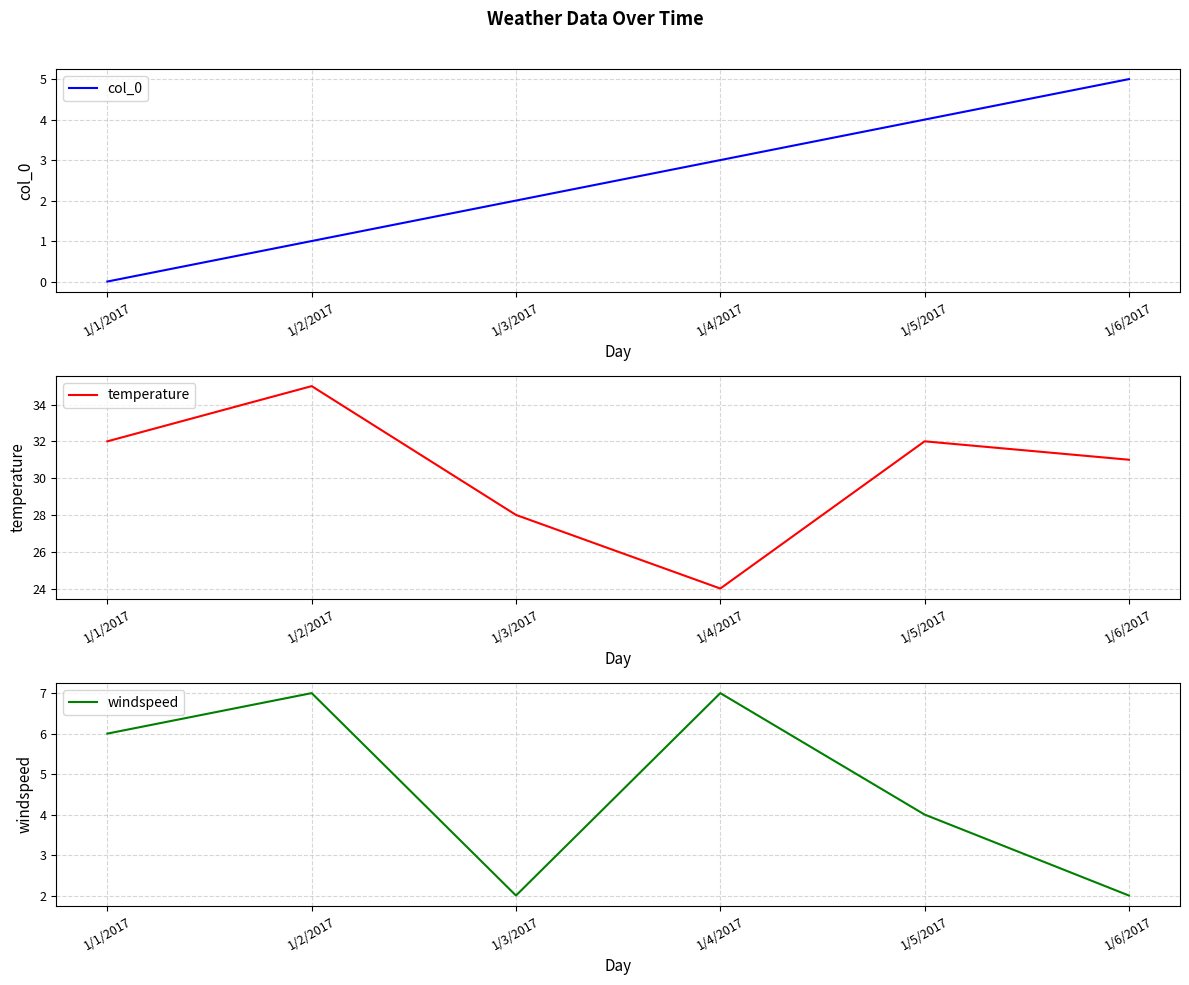

At which label is windspeed closest to 4?

1/5/2017